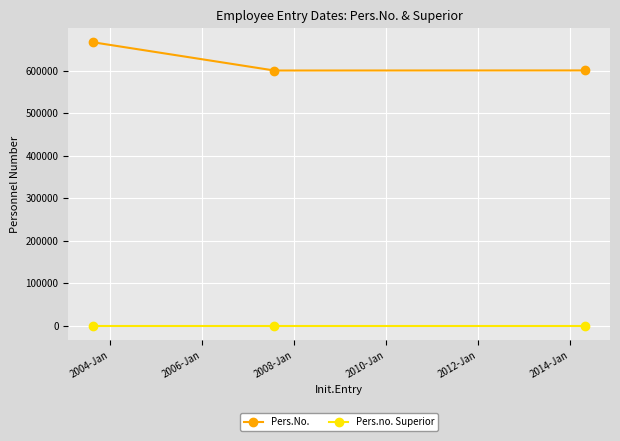

Which series has the widest spread of values?

Pers.No.